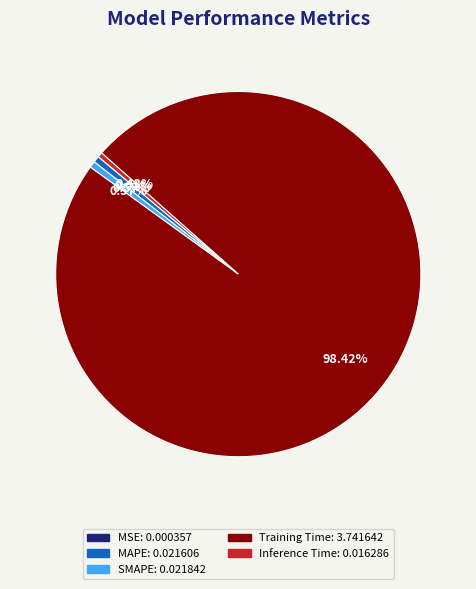

Which slice is the largest?

Training Time